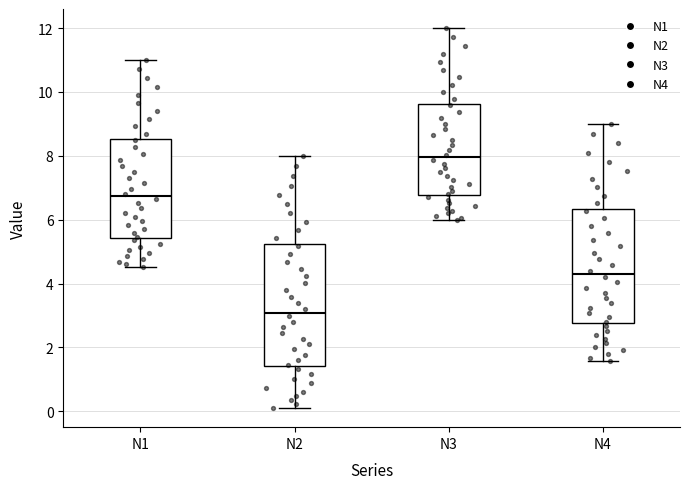

Where is the upper edge of the box for N2 on the y-axis? The values are not printed on the chart, so give them approximately, as read against the axis.

5.2